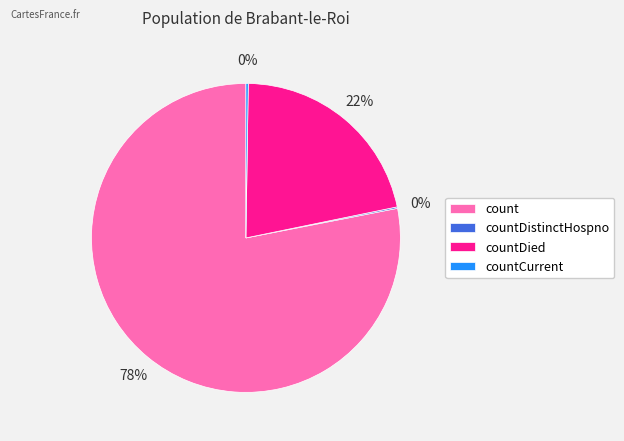

To the nearest percent, what is the average slice percentage?

25%